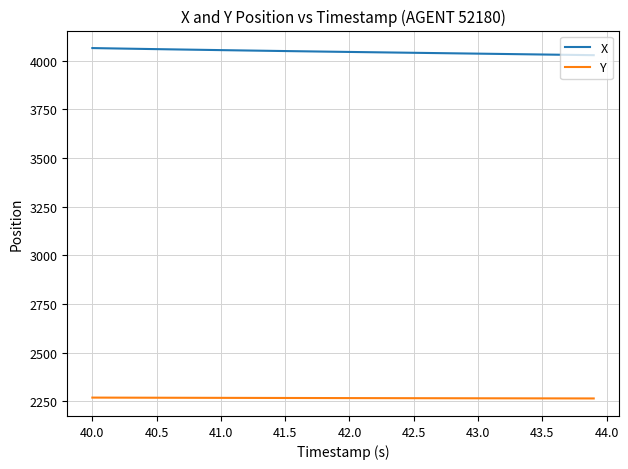

Which series has the largest total across all categories?

X